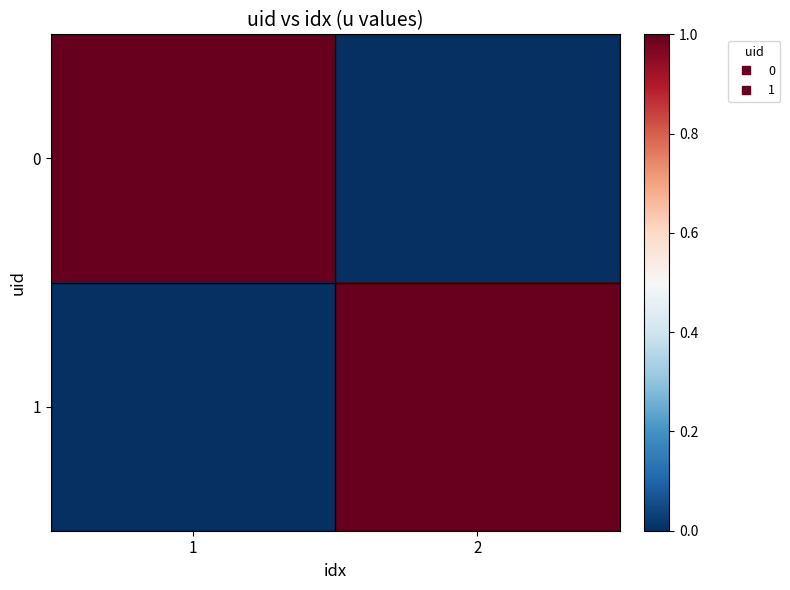

Reading left to right, extract all data points from this chart.

0: 1=1	2=0
1: 1=0	2=1